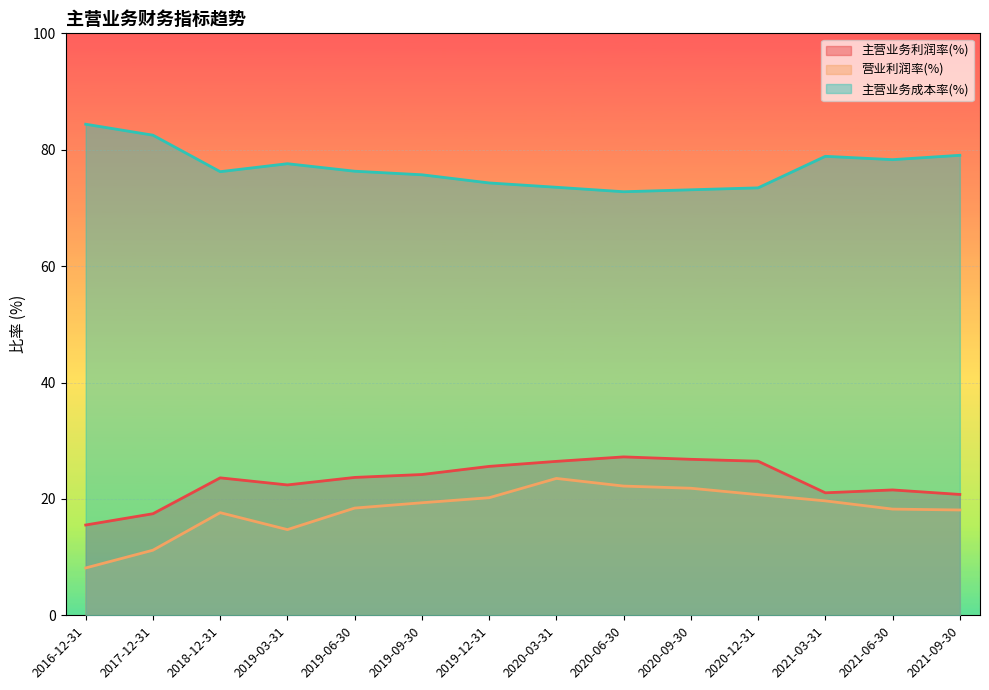

At which label does 营业利润率(%) first exceed 19?

2019-09-30